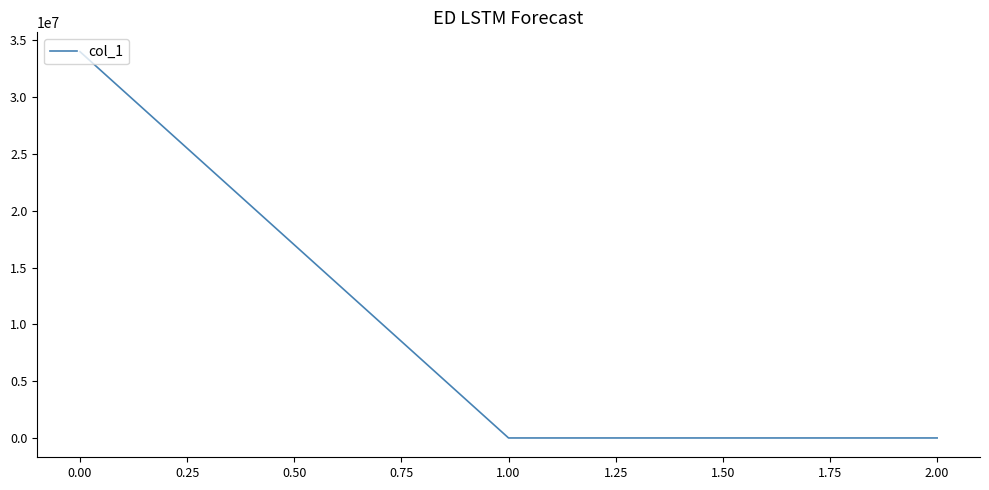

What is the greatest value displayed?

34017043.3